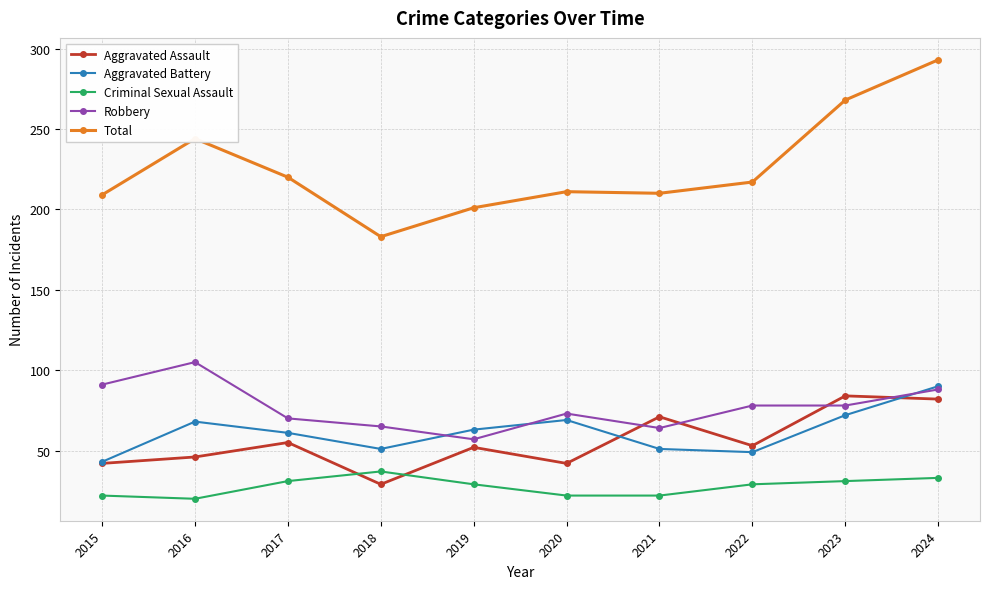

What is the value of the Total point at the 7th from the left?

210